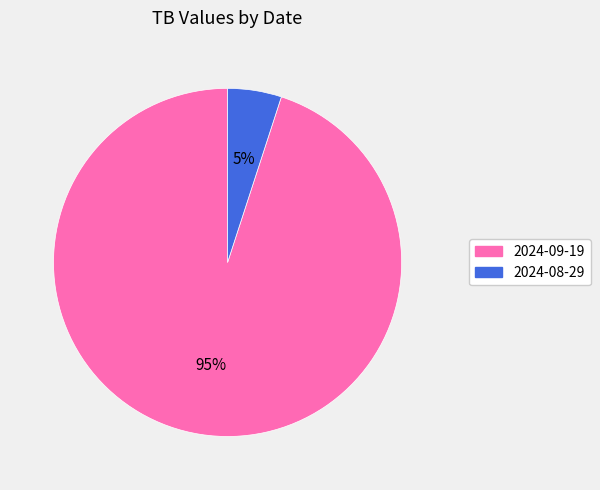

To the nearest percent, what is the combined percentage of 2024-09-19 and 2024-08-29?

100%